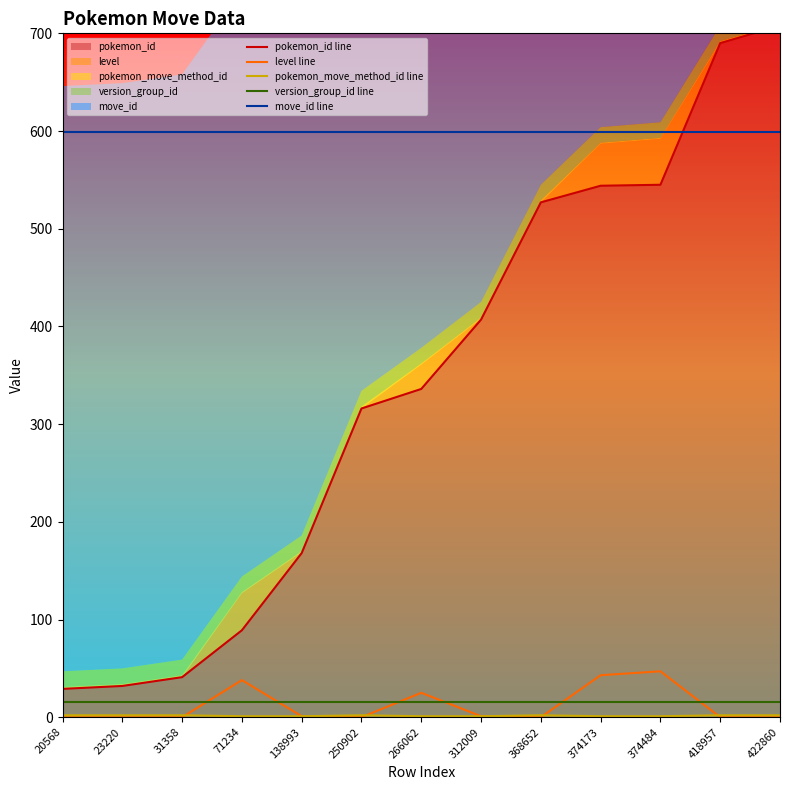

Reading left to right, list all the values displayed in this chart.

pokemon_id line: 20568=29	23220=32	31358=41	71234=89	138993=168	250902=316	266062=336	312009=407	368652=527	374173=544	374484=545	418957=690	422860=708
level line: 20568=0	23220=0	31358=0	71234=38	138993=1	250902=0	266062=25	312009=1	368652=0	374173=43	374484=47	418957=0	422860=0
pokemon_move_method_id line: 20568=2	23220=2	31358=2	71234=1	138993=1	250902=2	266062=1	312009=1	368652=2	374173=1	374484=1	418957=2	422860=2
version_group_id line: 20568=16	23220=16	31358=16	71234=16	138993=16	250902=16	266062=16	312009=16	368652=16	374173=16	374484=16	418957=16	422860=16
move_id line: 20568=599	23220=599	31358=599	71234=599	138993=599	250902=599	266062=599	312009=599	368652=599	374173=599	374484=599	418957=599	422860=599